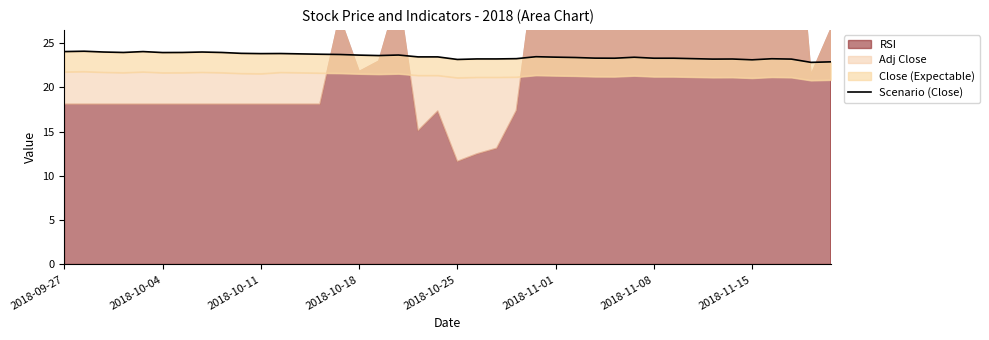

Does the chart have visible grid lines?

No